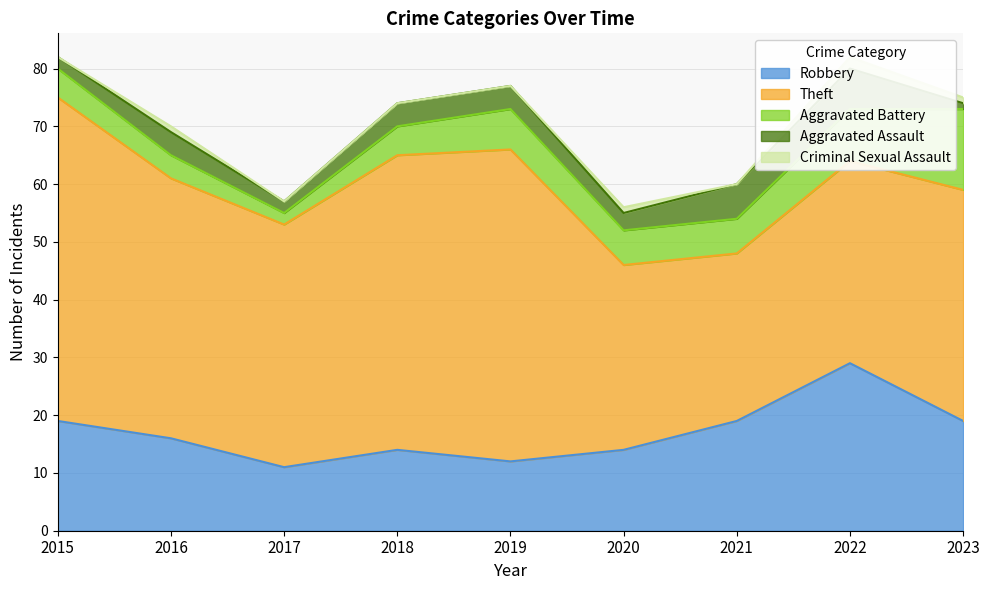

What is the highest value of the Theft series?

56